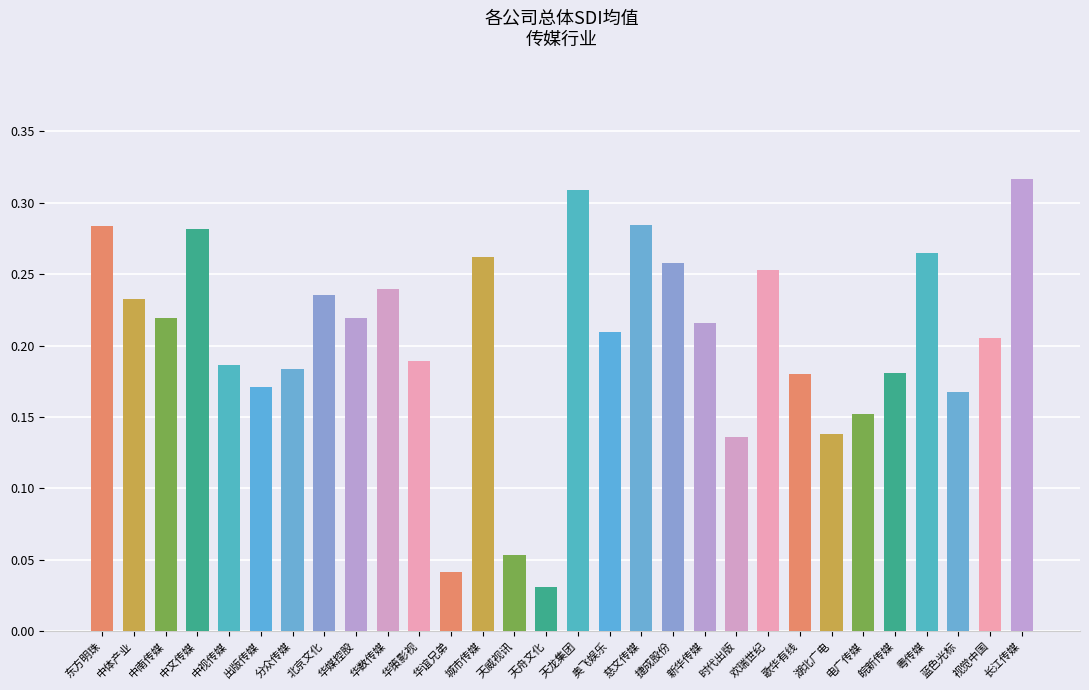

The chart shows a value of 0.4 at 捷成股份. True or false?

False